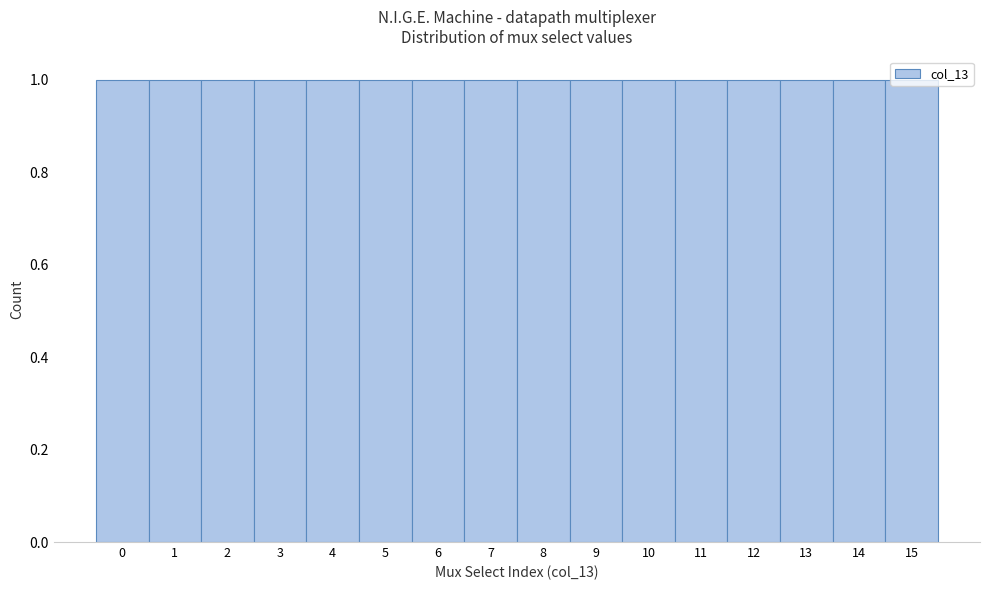

Reading left to right, transcribe this chart: for each bar, give the range it covers on the x-axis and its height. The values are not printed on the chart, so give them approximately, as read against the axis.

-0.5 to 0.5: 1
0.5 to 1.5: 1
1.5 to 2.5: 1
2.5 to 3.5: 1
3.5 to 4.5: 1
4.5 to 5.5: 1
5.5 to 6.5: 1
6.5 to 7.5: 1
7.5 to 8.5: 1
8.5 to 9.5: 1
9.5 to 10.5: 1
10.5 to 11.5: 1
11.5 to 12.5: 1
12.5 to 13.5: 1
13.5 to 14.5: 1
14.5 to 15.5: 1